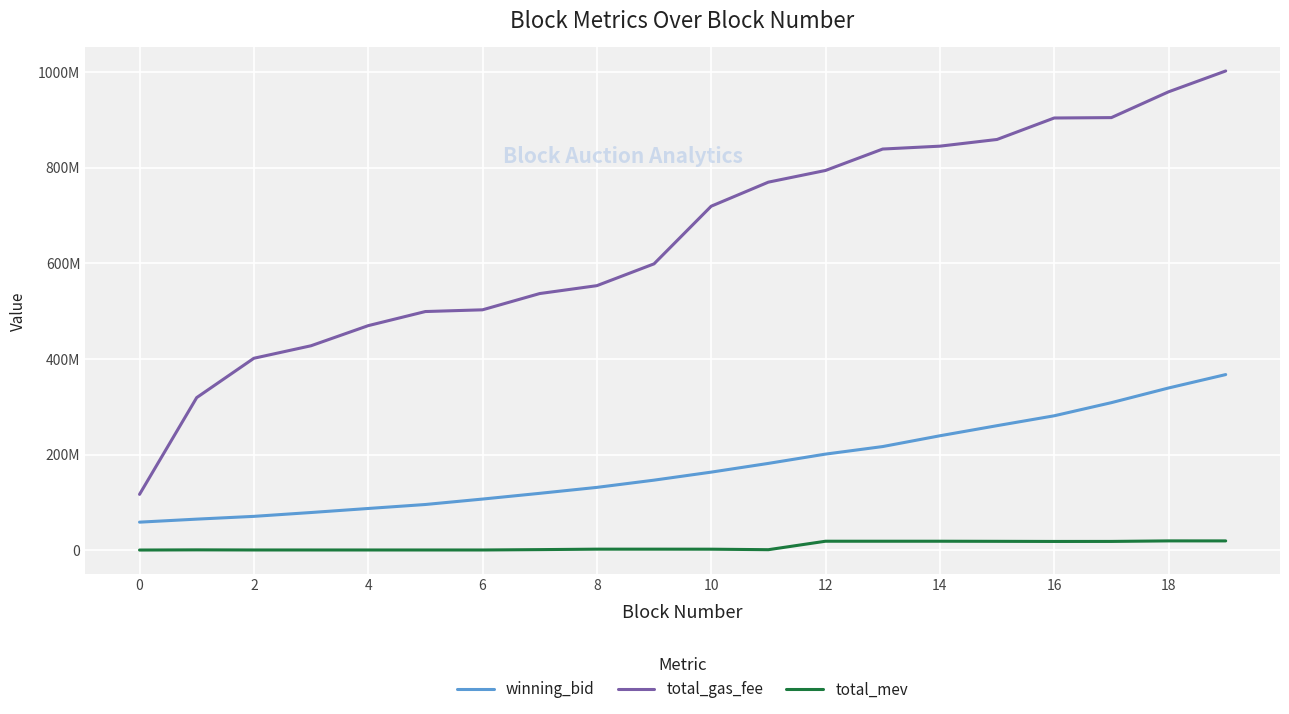

True or false: total_gas_fee has more than 2 interior local peaks.

False